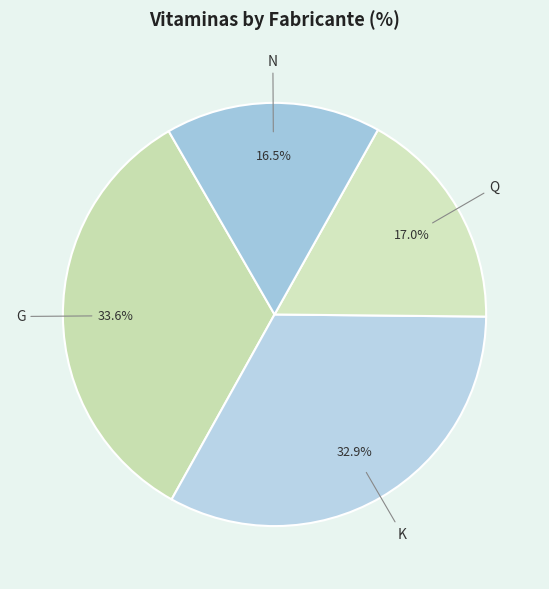

What percentage do G and K together represent?

66.5%